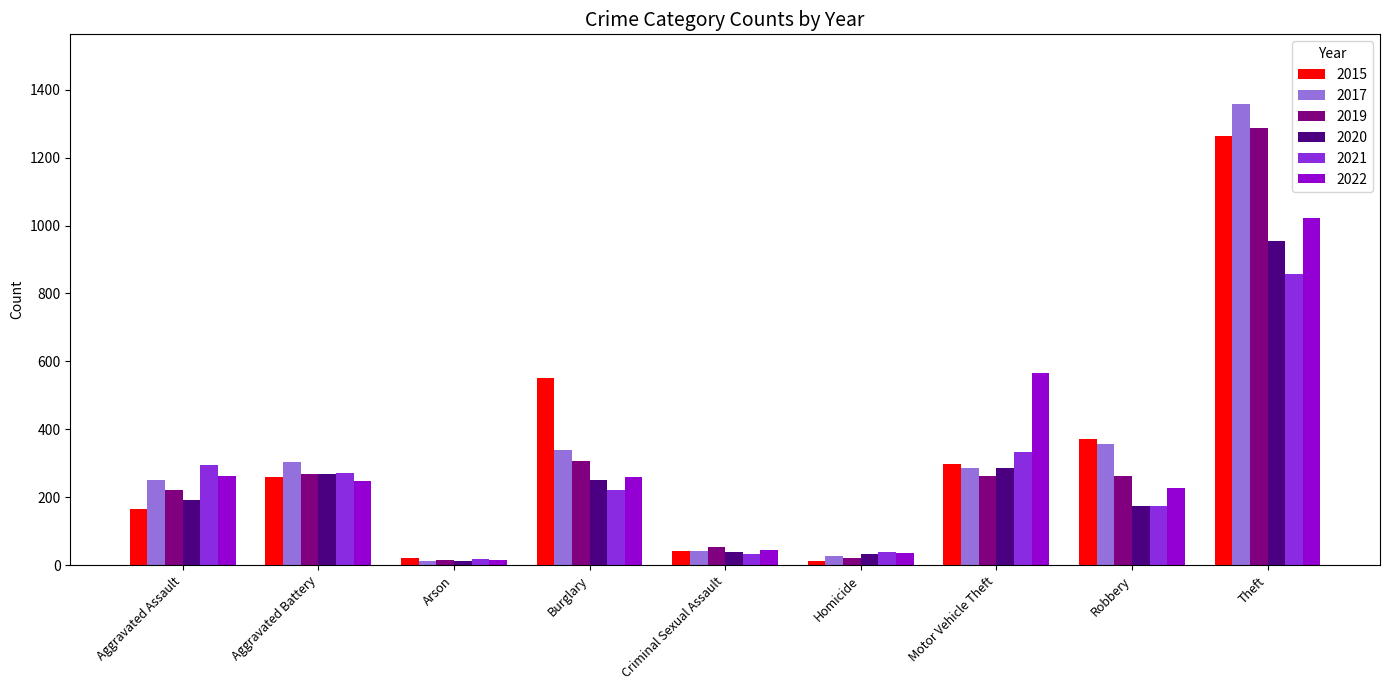

What is the total value across all series at Aggravated Battery?

1617